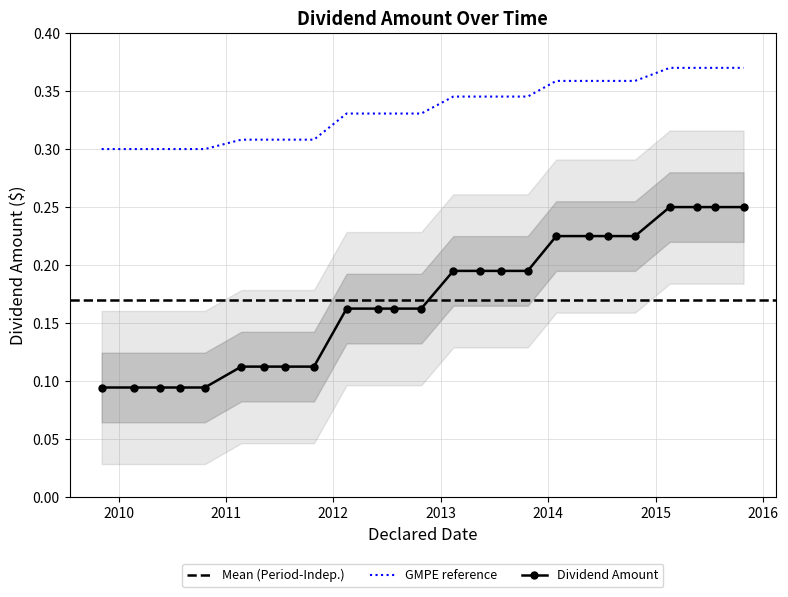

True or false: Dividend Amount and GMPE reference cross at least once.

False